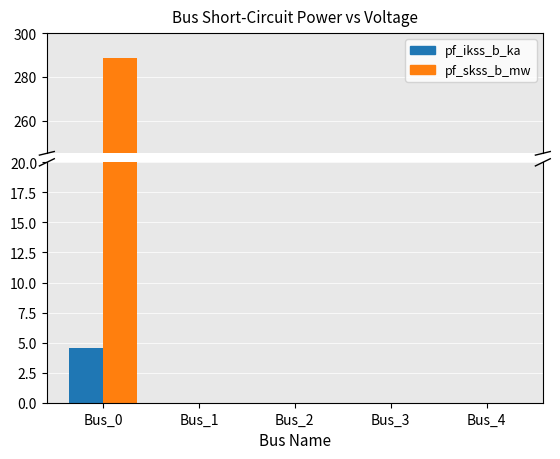

What is the difference between the maximum and minimum values in the pf_ikss_b_ka series?

4.5